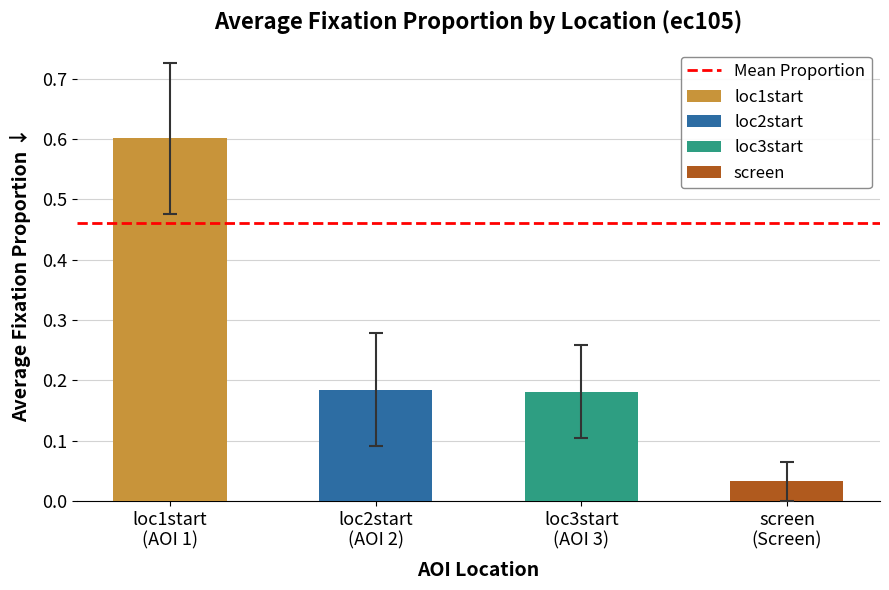

What is the difference between the second highest and second lowest values in the screen series?

0.1